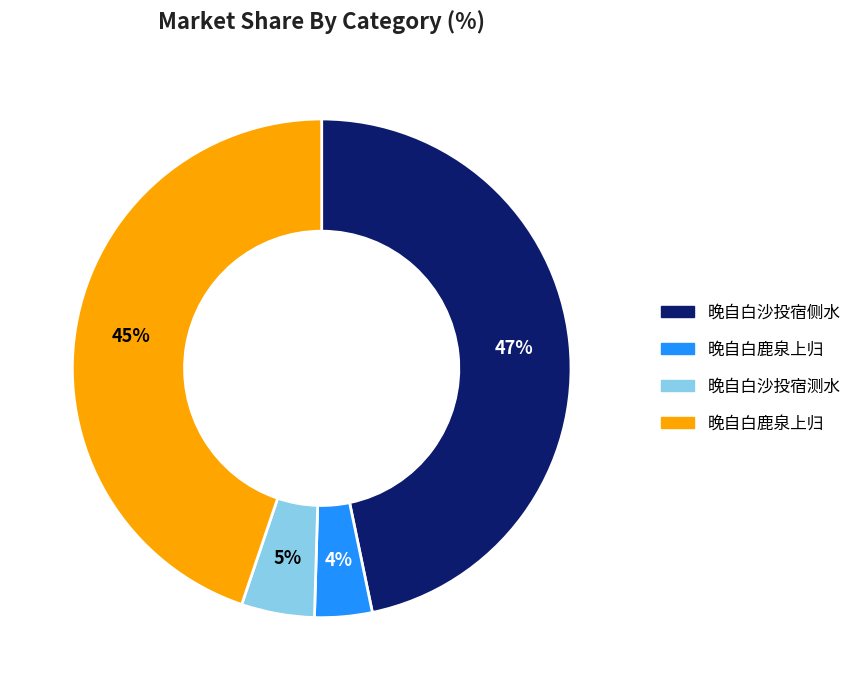

To the nearest percent, what is the difference between the largest and smallest slice percentages?

43%